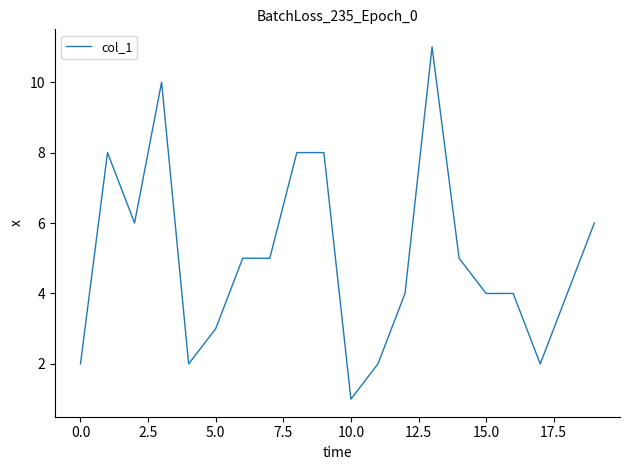

What is the greatest value displayed?

11